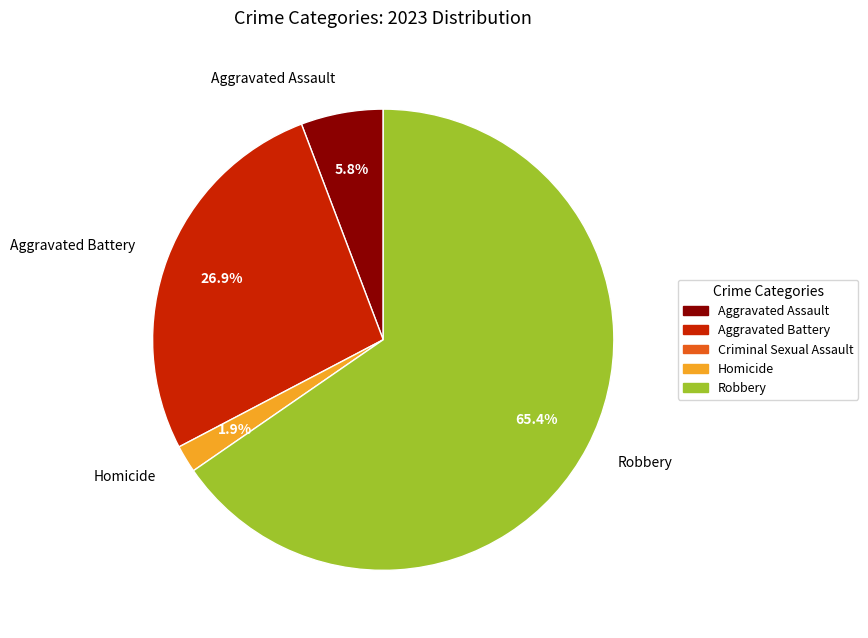

The Aggravated Battery slice represents 27% of the pie. True or false?

True